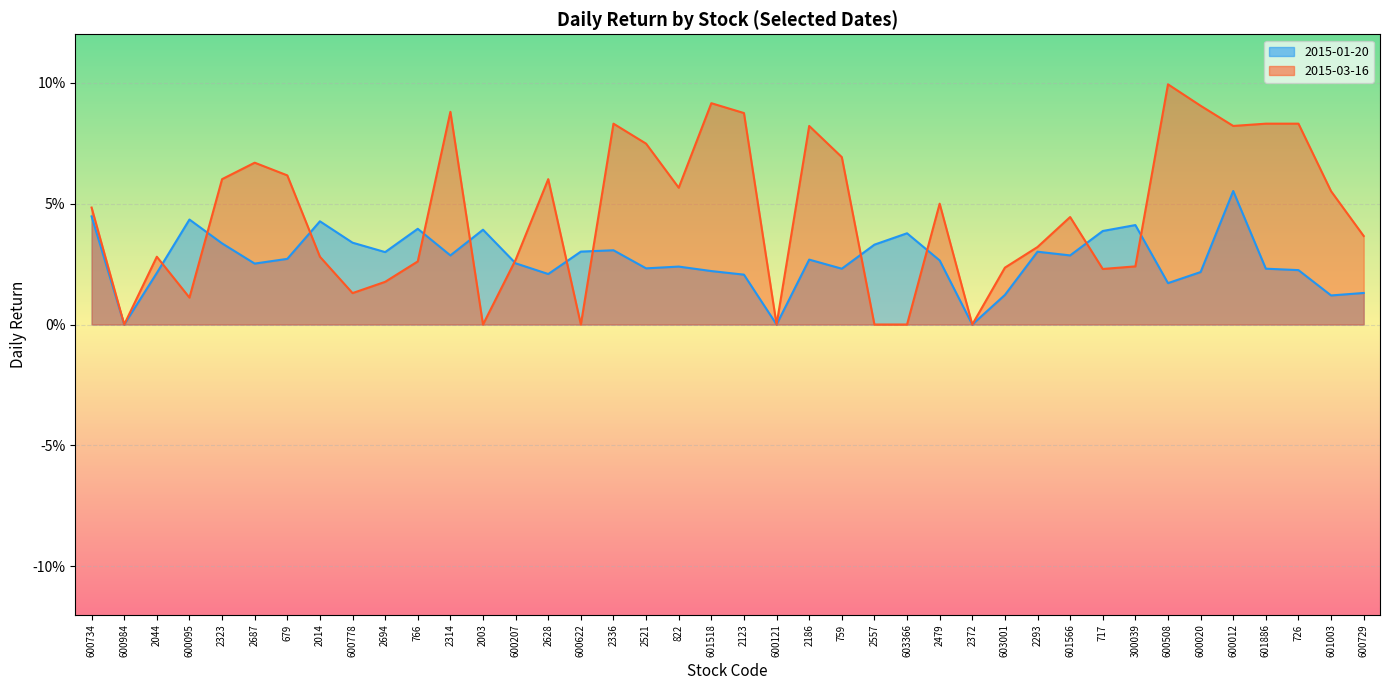

At 2003, list the series in order from largest to smallest.

2015-01-20, 2015-03-16